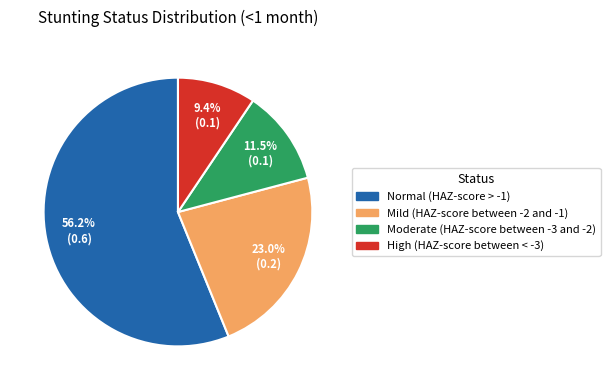

Which slice represents more than half of the pie?

Normal (HAZ-score > -1)